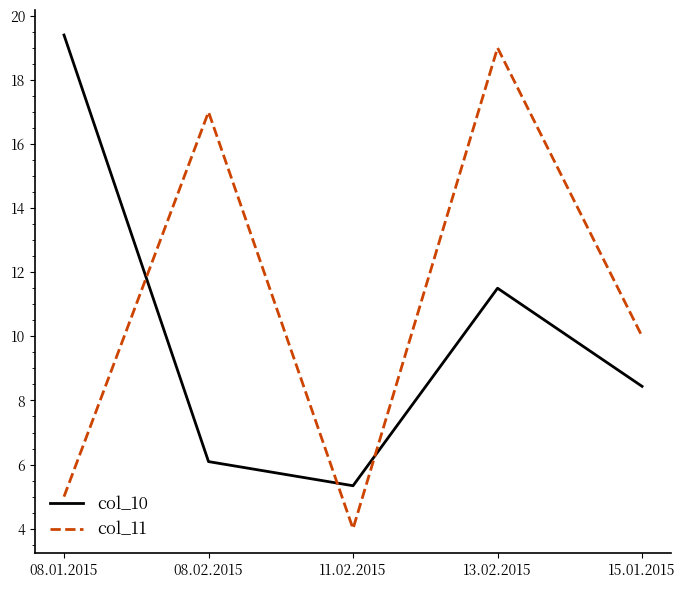

List the labels in order of col_11 value, largest first.

13.02.2015, 08.02.2015, 15.01.2015, 08.01.2015, 11.02.2015